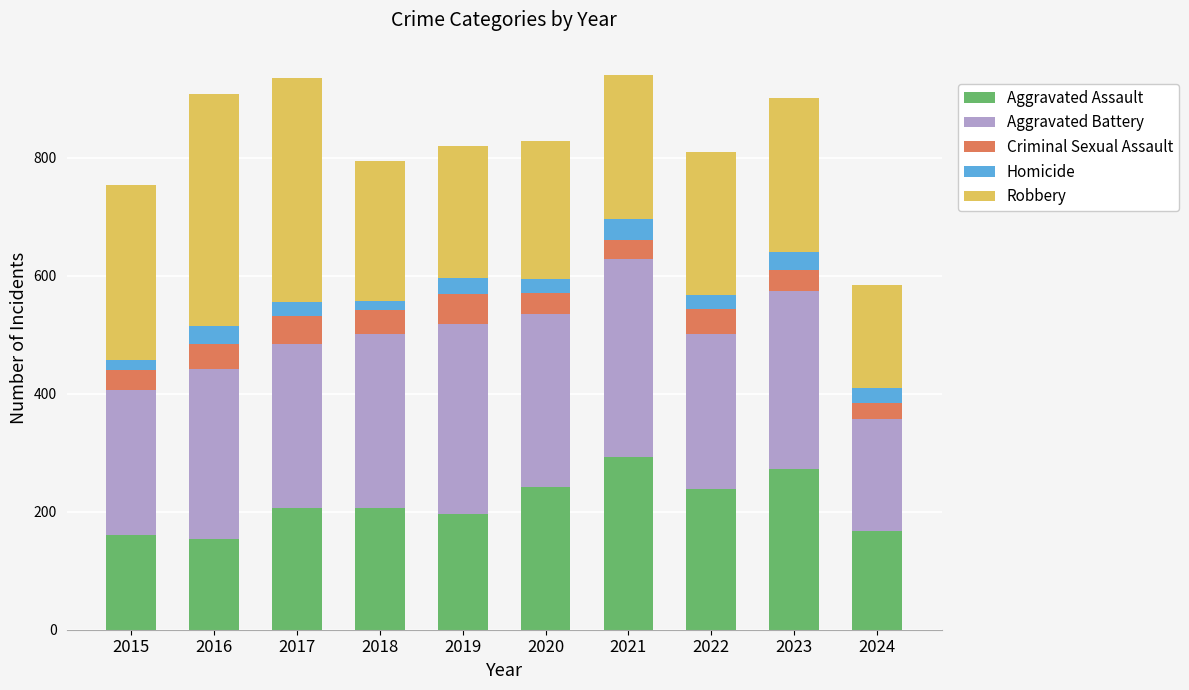

What is the total value across all series at 2023?

902